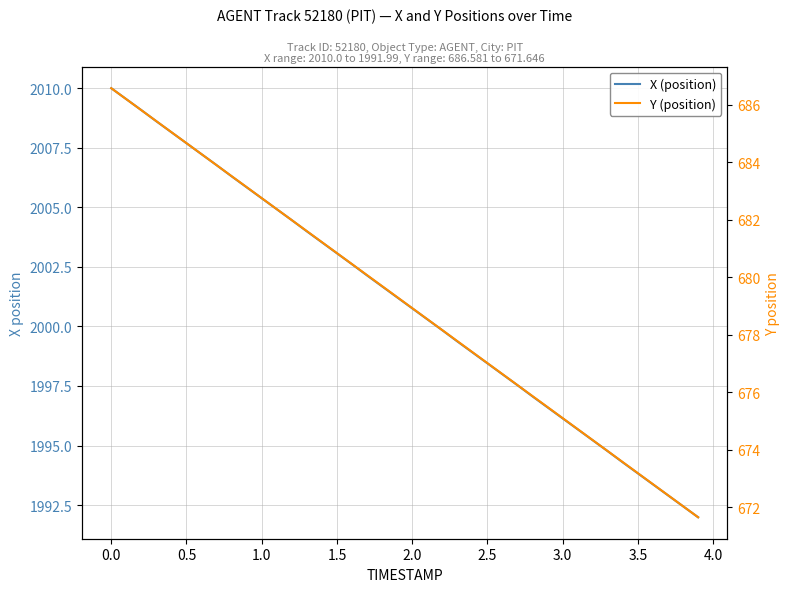

True or false: Y (position) and X (position) intersect in this chart.

False